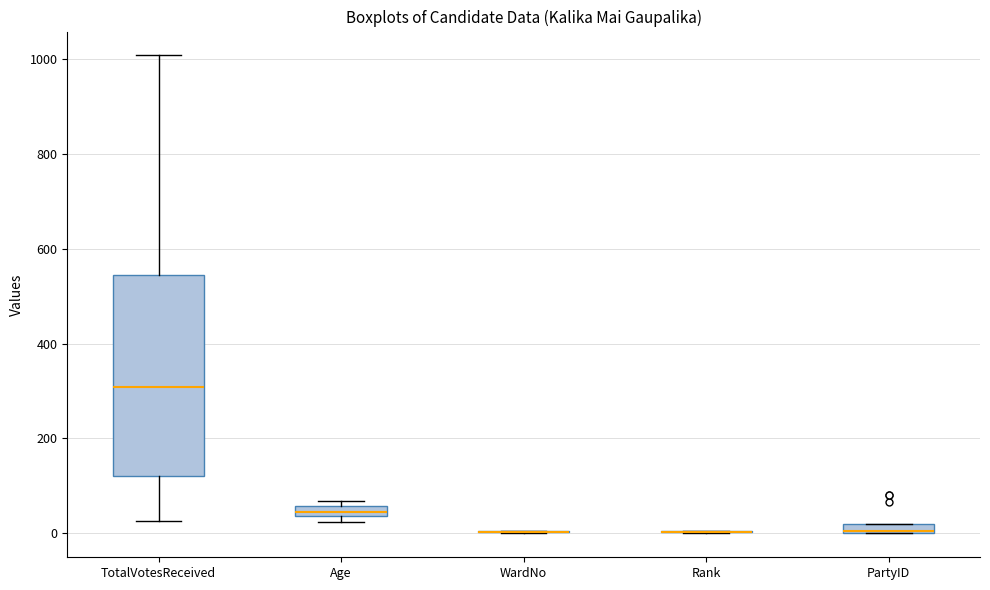

Which box is the tallest, from its lower edge to its upper edge?

TotalVotesReceived